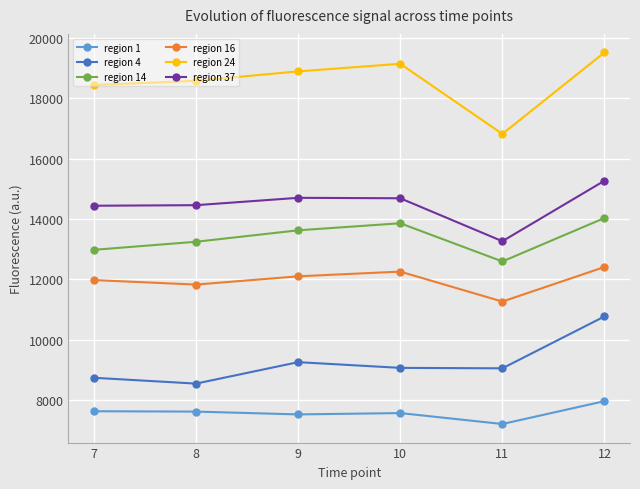

The region 1 series shows 7565.0 at 10. True or false?

True